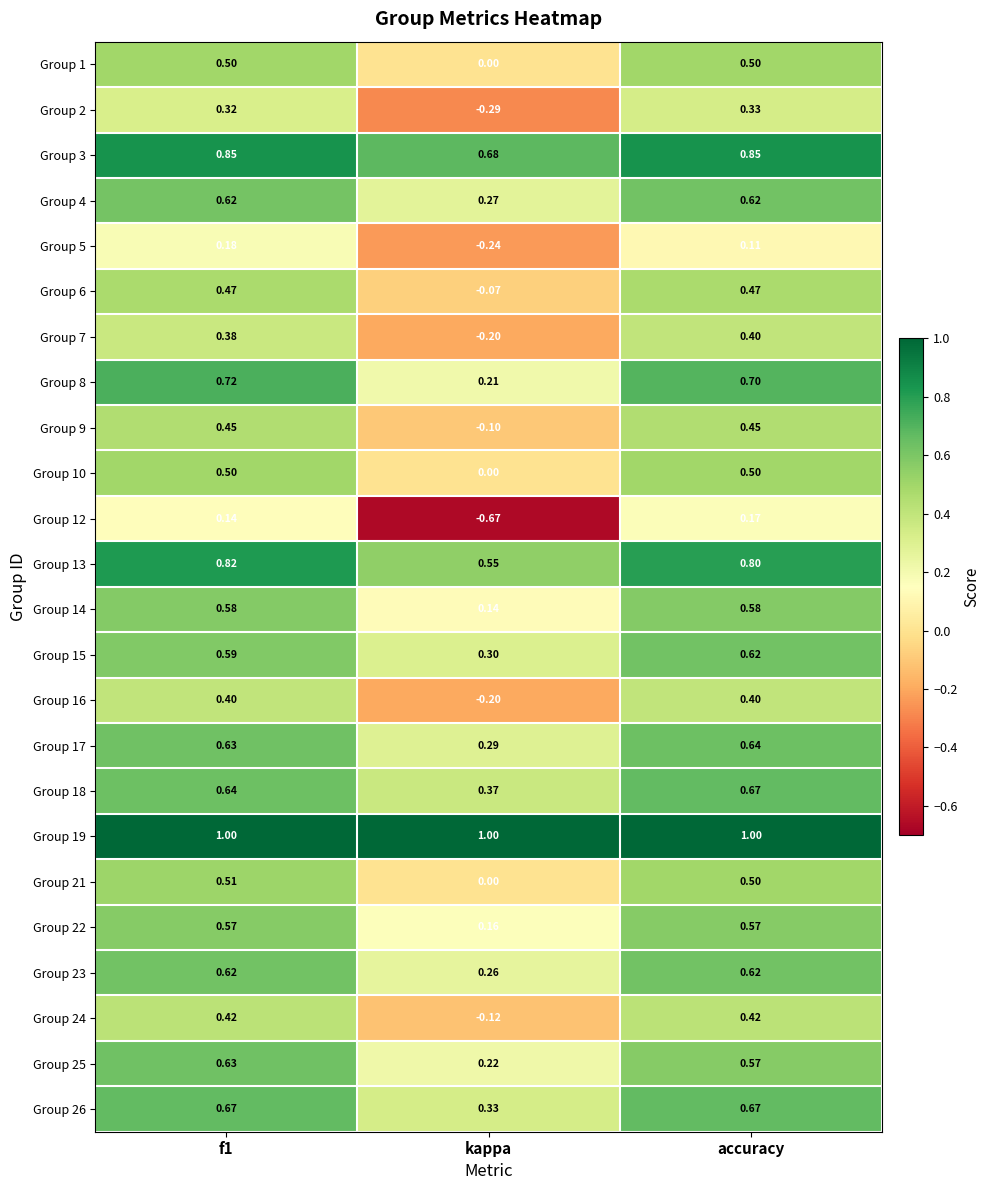

Is the value of Group 24 at kappa greater than the value of Group 9 at f1?

No